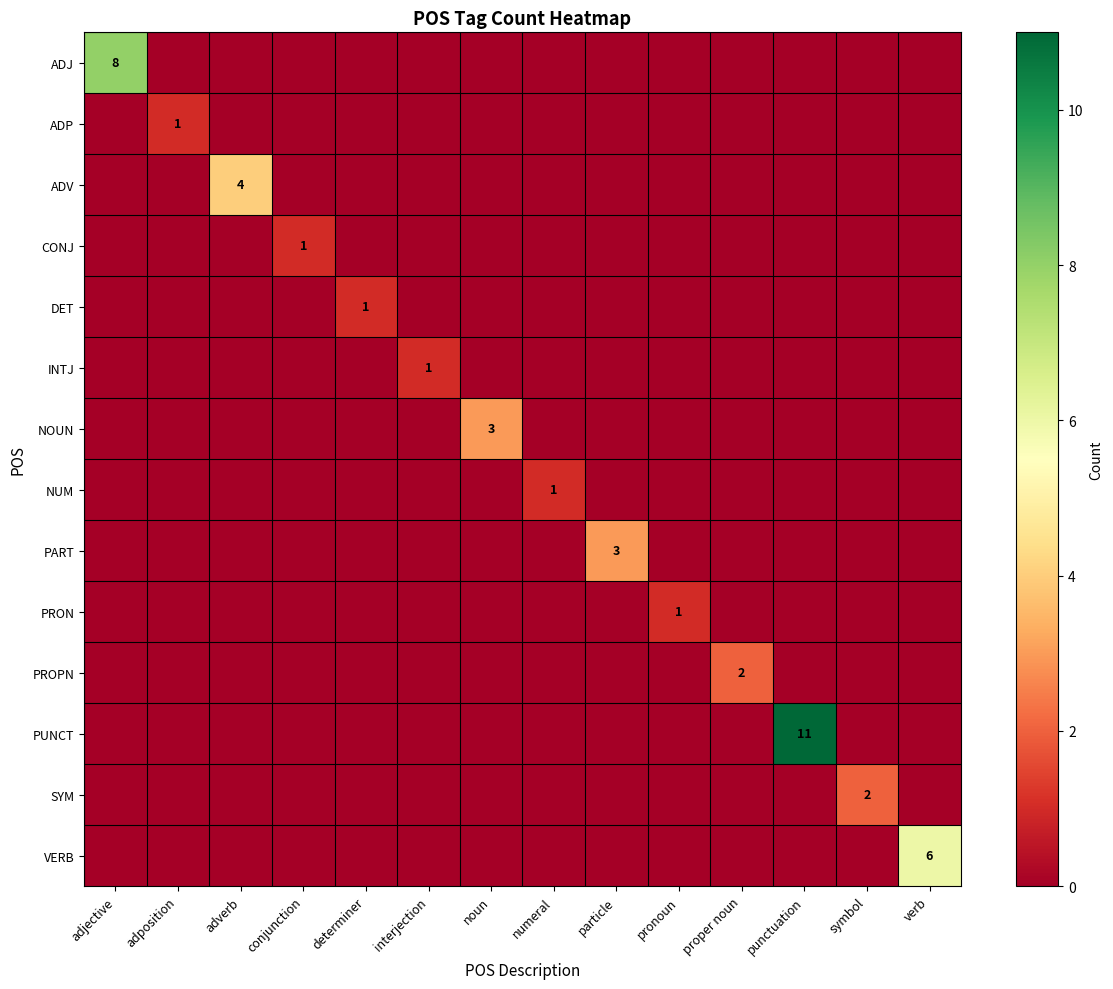

Is it true that VERB equals 6 at verb?

True